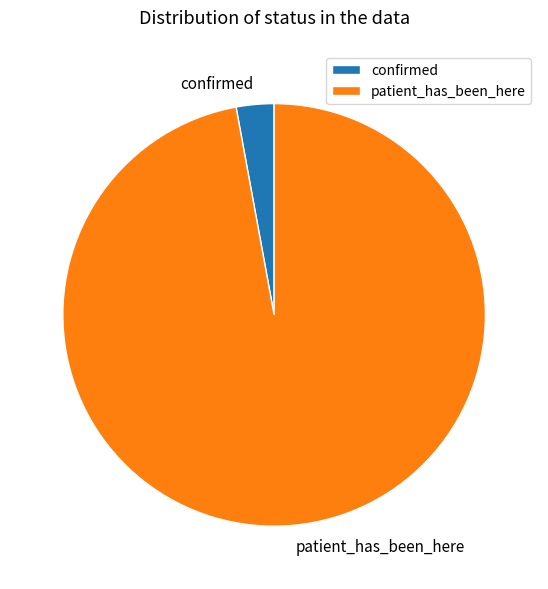

Which slice is the largest?

patient_has_been_here